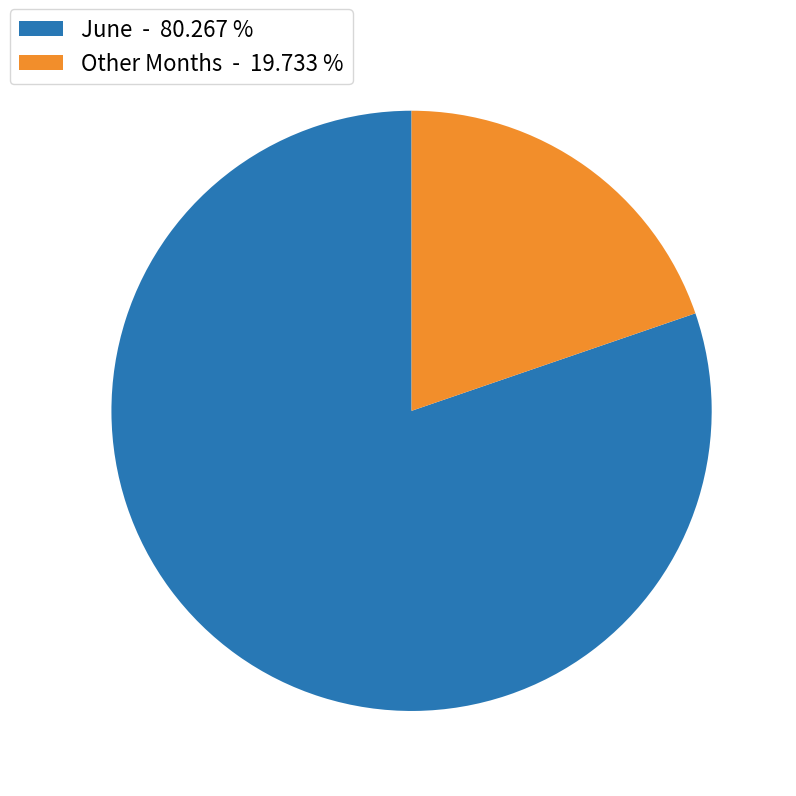

What is the largest slice in the pie chart?

June - 80.267 %